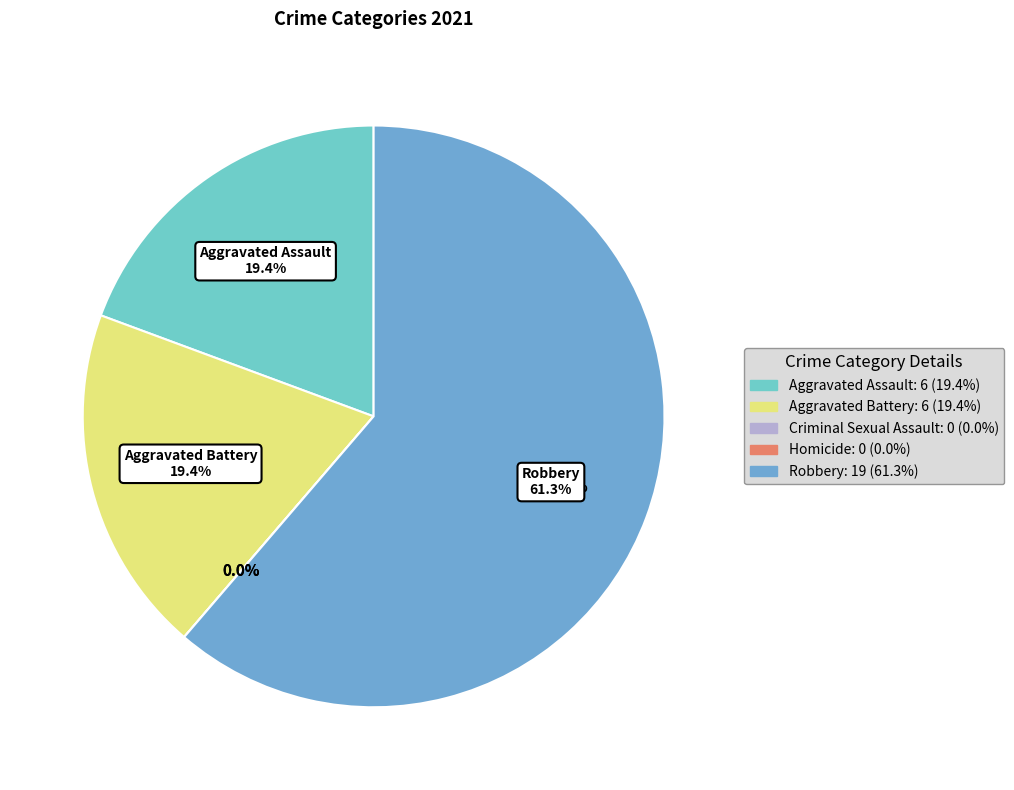

What is the largest slice in the pie chart?

Robbery